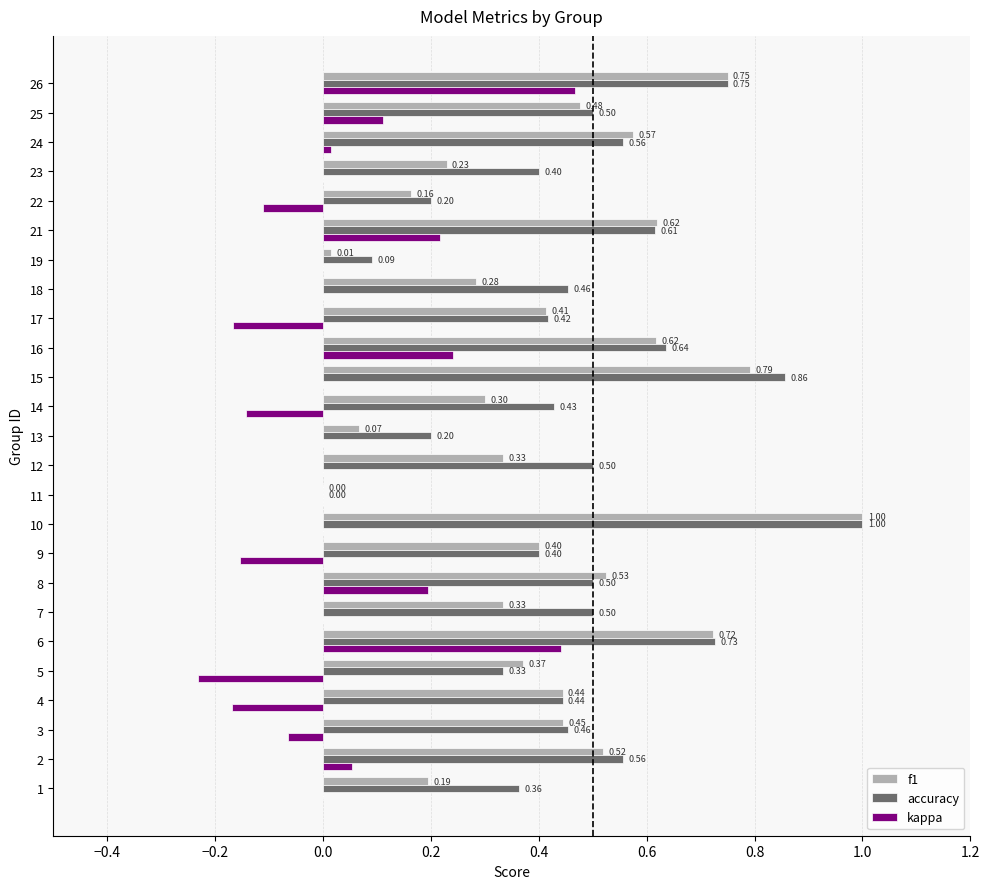

What is the sum of all f1 values?

10.6